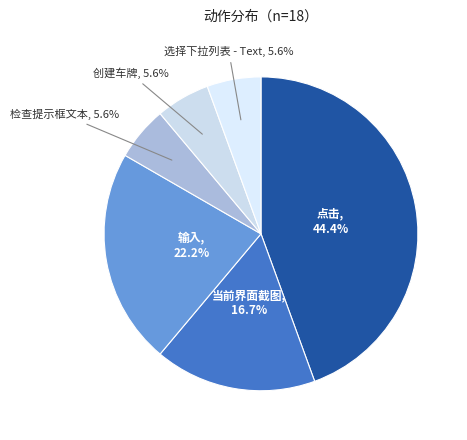

Is it true that 当前界面截图 is 5% of the pie?

False